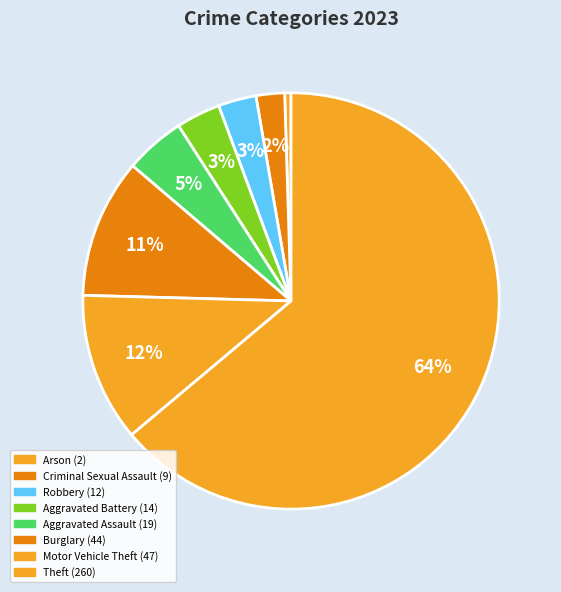

Count the number of slices in the pie.

8